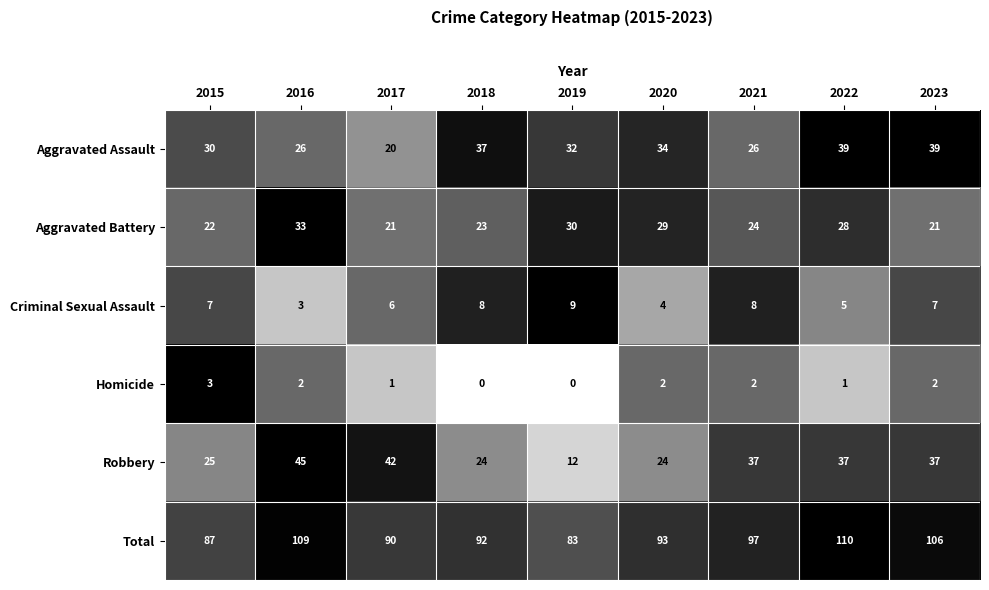

Is it true that Robbery equals 11 at 2023?

False